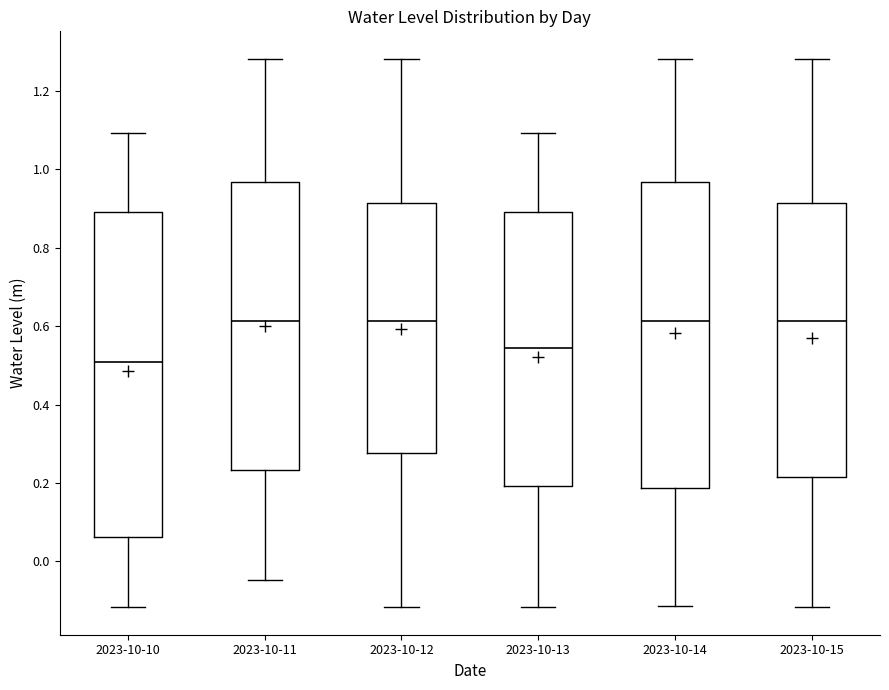

Where does the median line of the box for 2023-10-12 sit on the y-axis? The values are not printed on the chart, so give them approximately, as read against the axis.

0.62